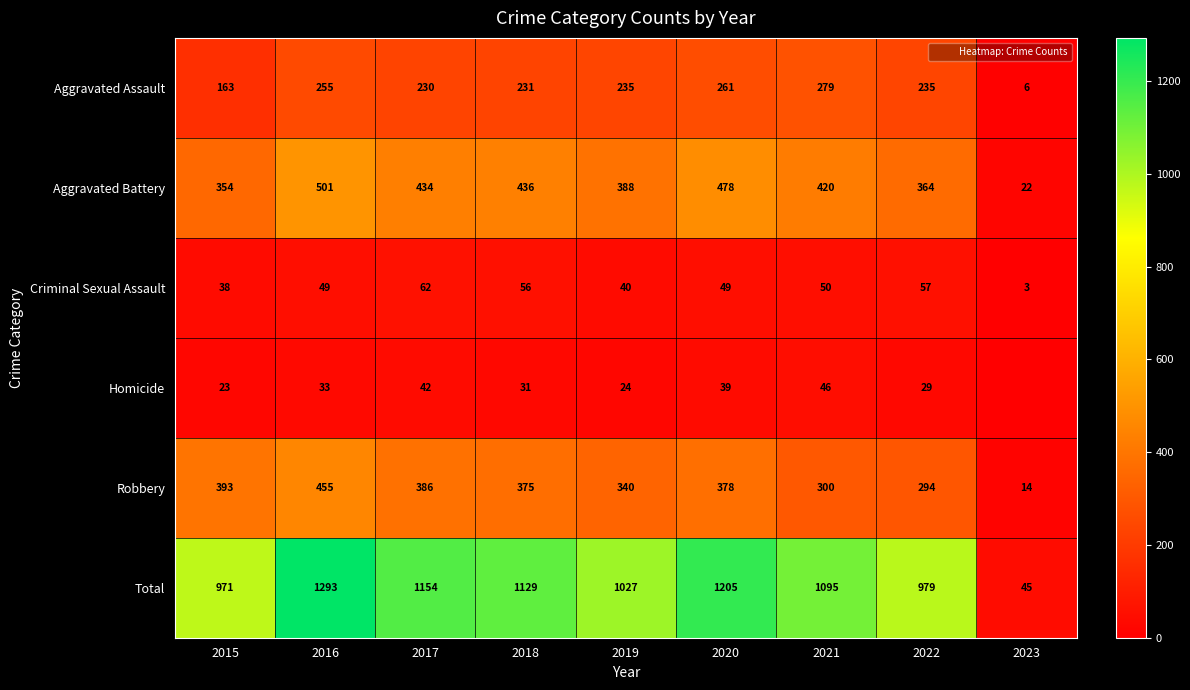

Which series has the widest spread of values?

Total